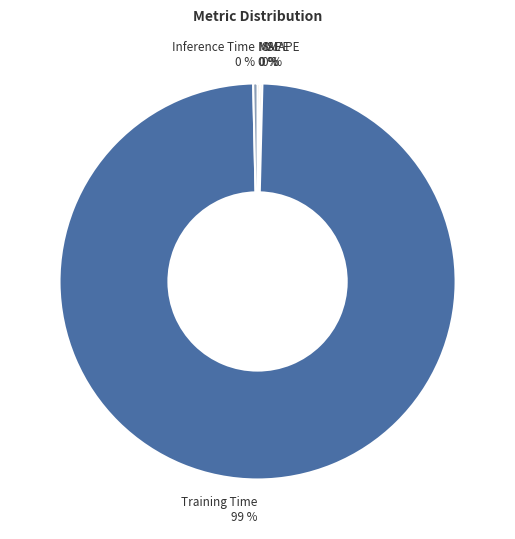

Count the number of slices in the pie.

5